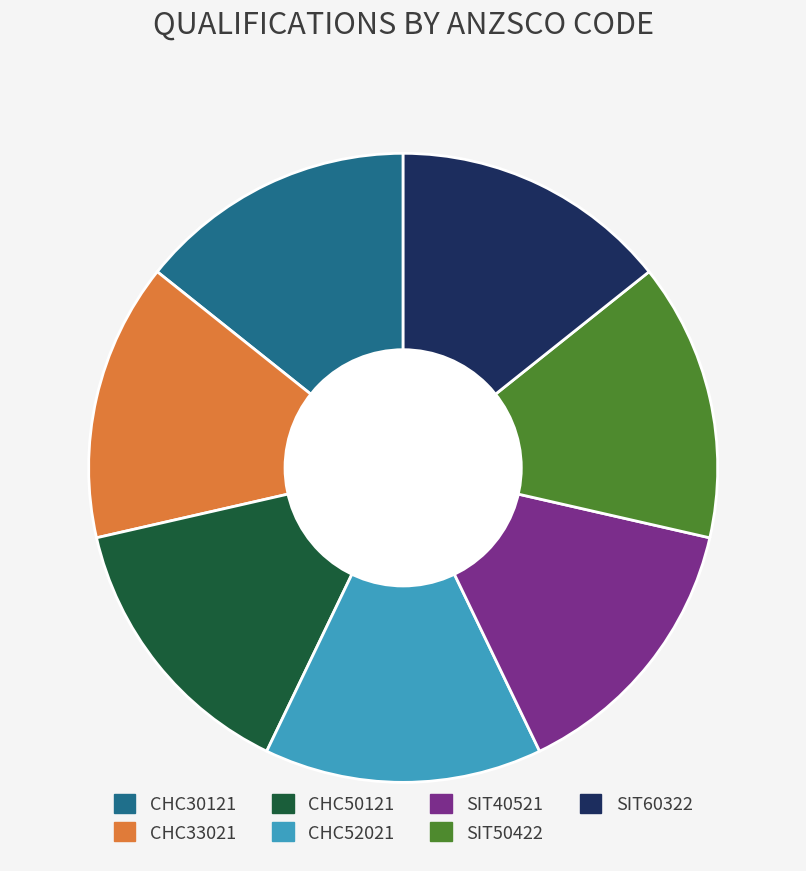

How many slices are in this pie chart?

7